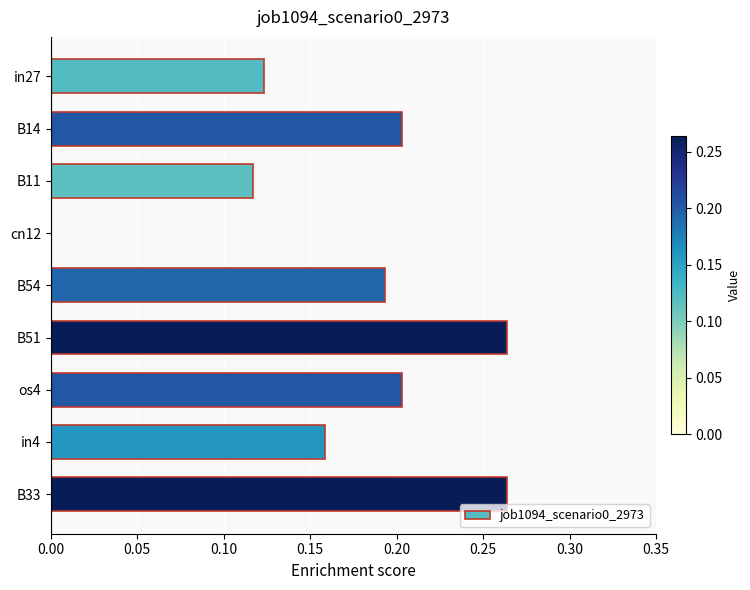

What is the sum of the values at B11 and B33?

0.4